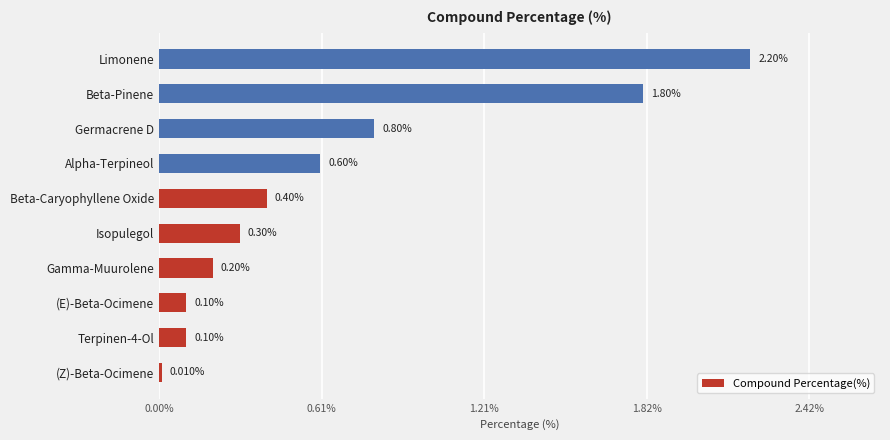

What is the change in value from (E)-Beta-Ocimene to Isopulegol?

+0.2